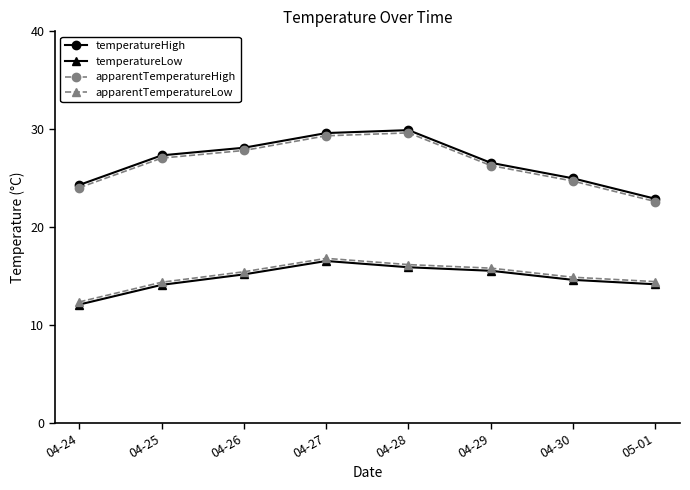

The apparentTemperatureHigh series shows 29.3 at 04-27. True or false?

True